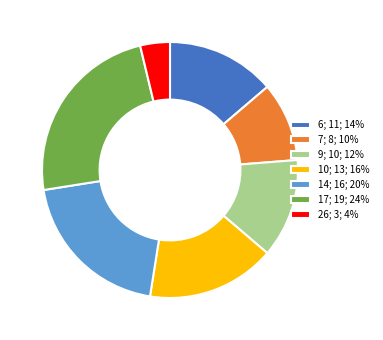

Which slice is the smallest?

26